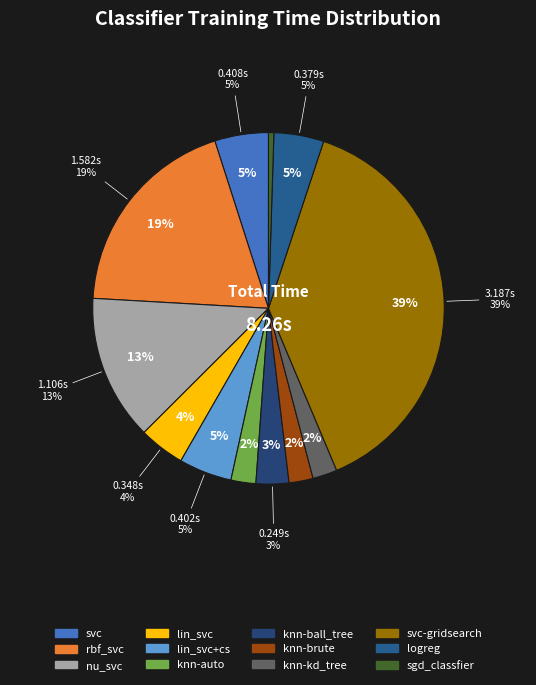

Which slice is the largest?

svc-gridsearch